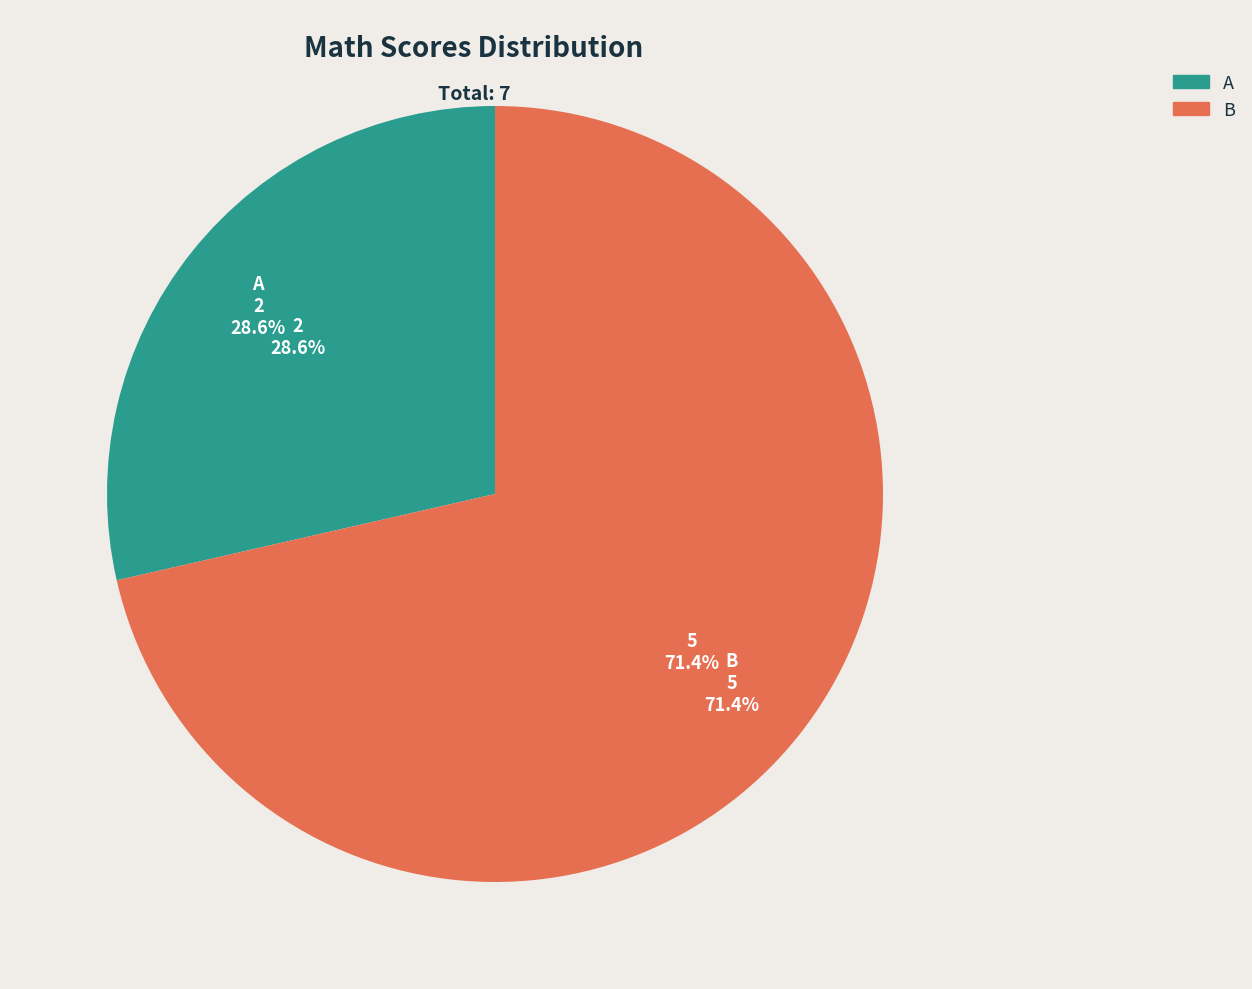

Rank the categories by value from highest to lowest.

B, A